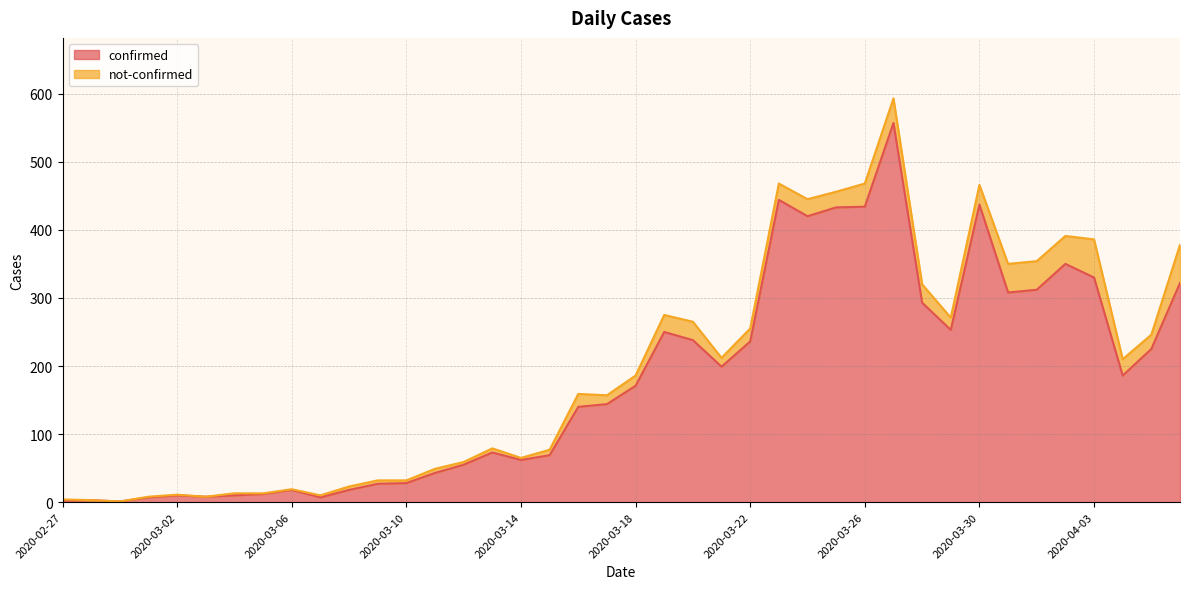

Rank the categories by value from lowest to highest.

2020-02-29, 2020-02-27, 2020-02-28, 2020-03-01, 2020-03-07, 2020-03-03, 2020-03-02, 2020-03-04, 2020-03-05, 2020-03-06, 2020-03-08, 2020-03-09, 2020-03-10, 2020-03-11, 2020-03-12, 2020-03-14, 2020-03-15, 2020-03-13, 2020-03-16, 2020-03-17, 2020-03-18, 2020-04-04, 2020-03-21, 2020-04-05, 2020-03-22, 2020-03-20, 2020-03-19, 2020-03-29, 2020-03-28, 2020-03-31, 2020-04-01, 2020-04-06, 2020-04-03, 2020-04-02, 2020-03-24, 2020-03-25, 2020-03-26, 2020-03-30, 2020-03-23, 2020-03-27